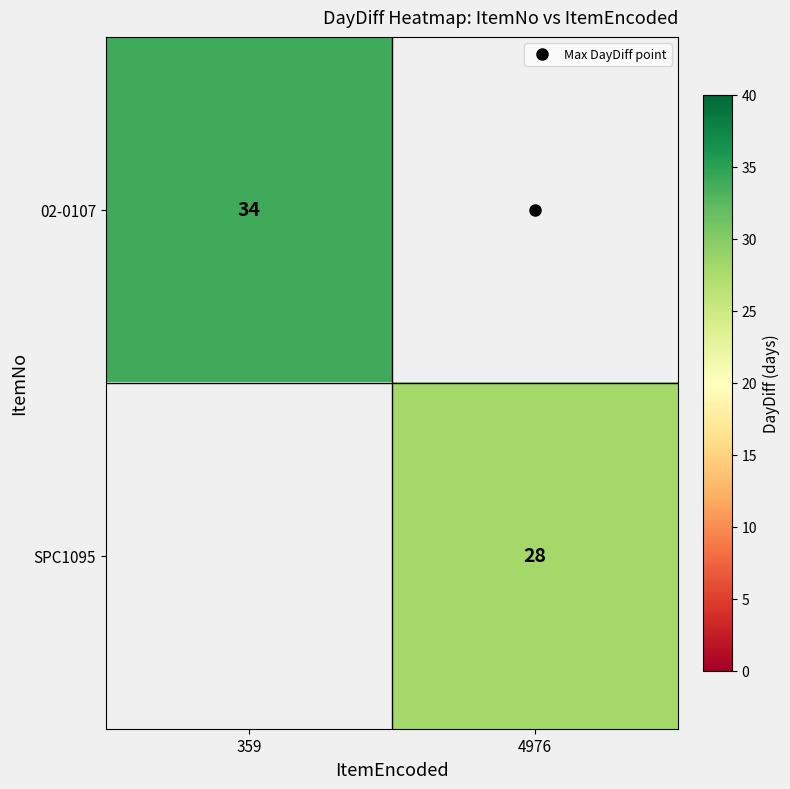

At which label is 02-0107 closest to 17?

359